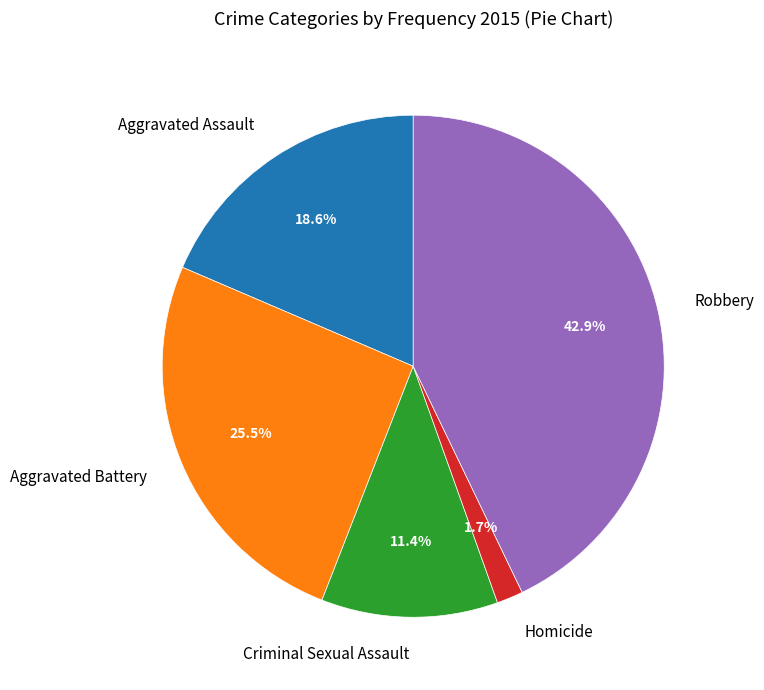

Approximately how many times larger is the value at Homicide compared to Criminal Sexual Assault?

0.1